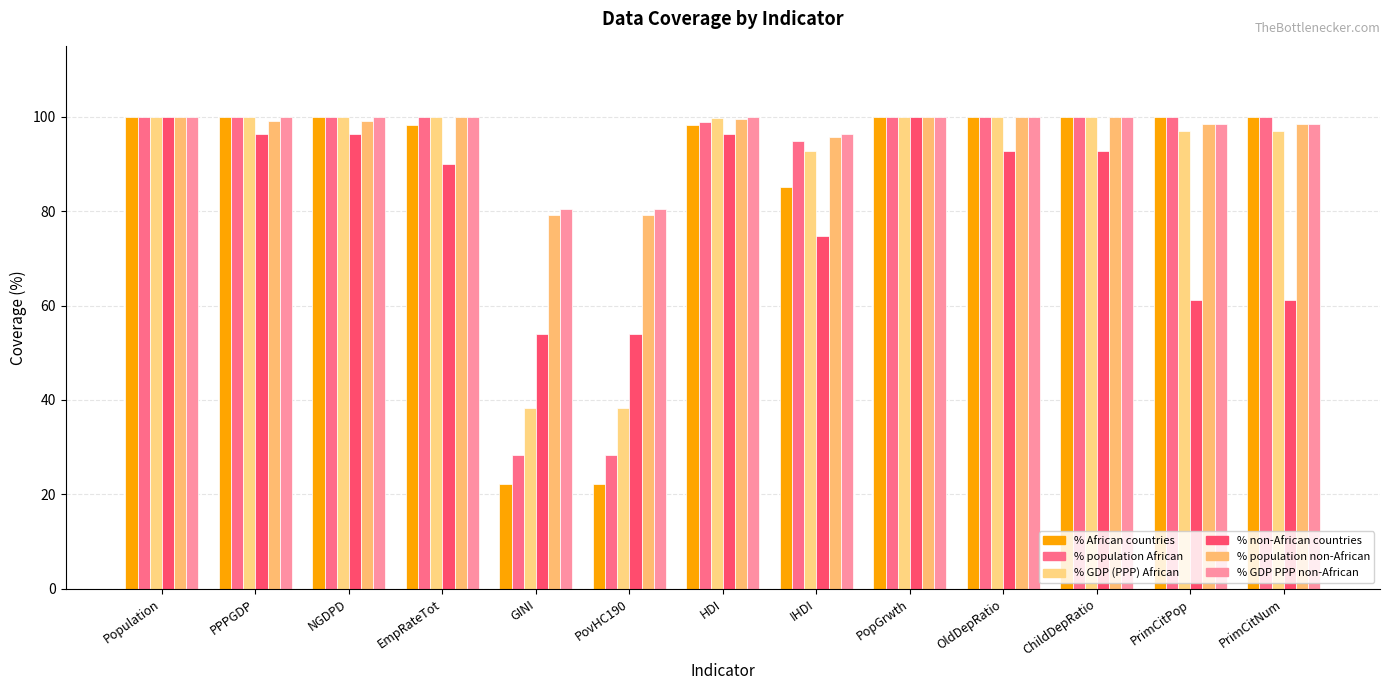

At which category is the sum across all series the highest?

Population